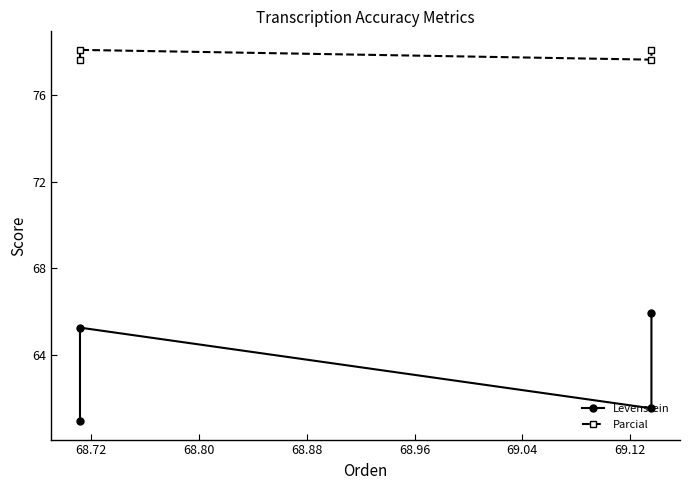

Reading right to left, what are all the values shown in this chart?

Levenstein: 66.0	61.5	65.3	61.0
Parcial: 78.1	77.6	78.1	77.6